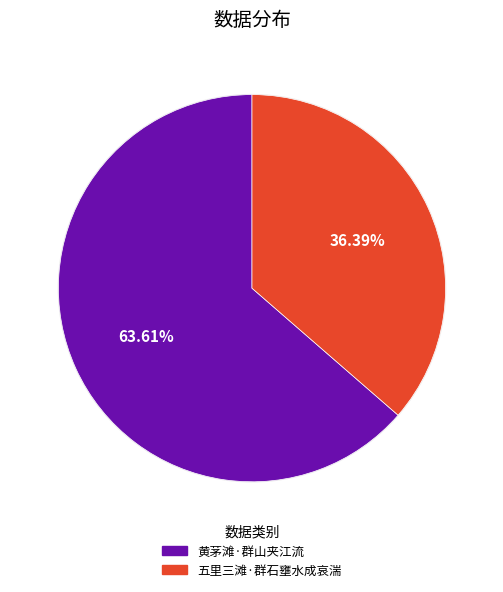

What is the smallest slice in the pie chart?

五里三滩·群石壅水成哀湍